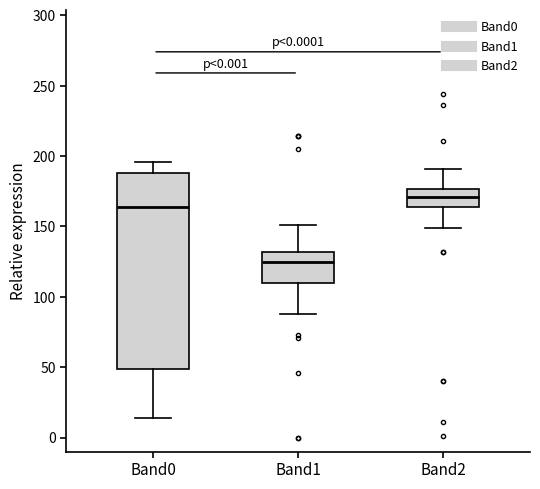

Reading left to right, read every box against the y-axis: the position of its median line, the range the box covers, and the ends of its whiskers. The values are not printed on the chart, so give them approximately, as read against the axis.

Band0: median 165, box 50 to 190, whiskers 15 to 195
Band1: median 125, box 110 to 130, whiskers 90 to 150
Band2: median 170, box 165 to 175, whiskers 150 to 190